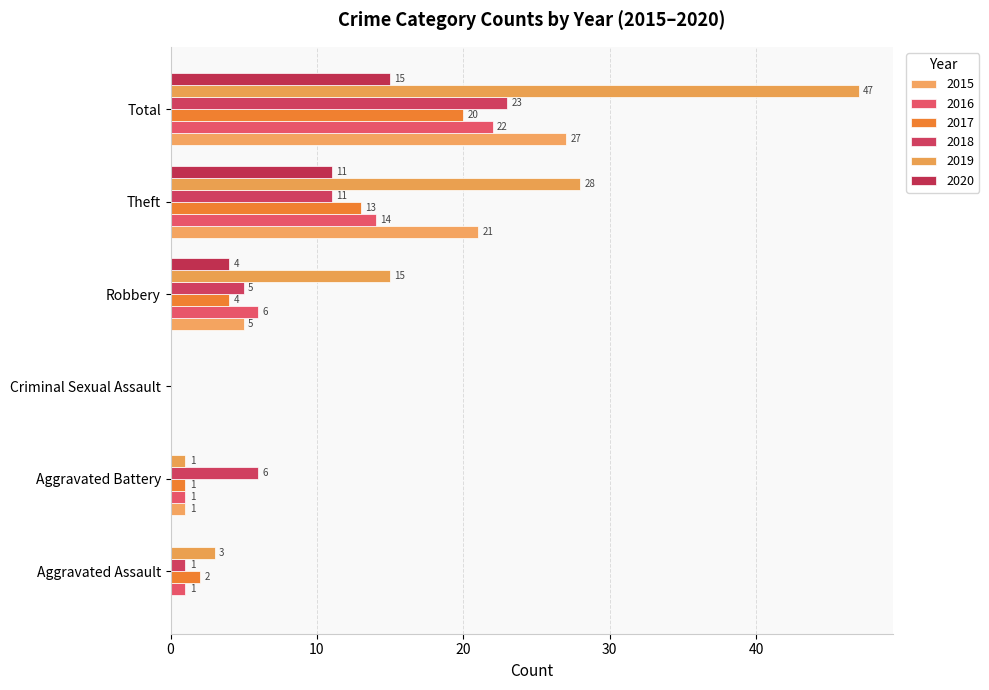

Count the number of data series in this chart.

6